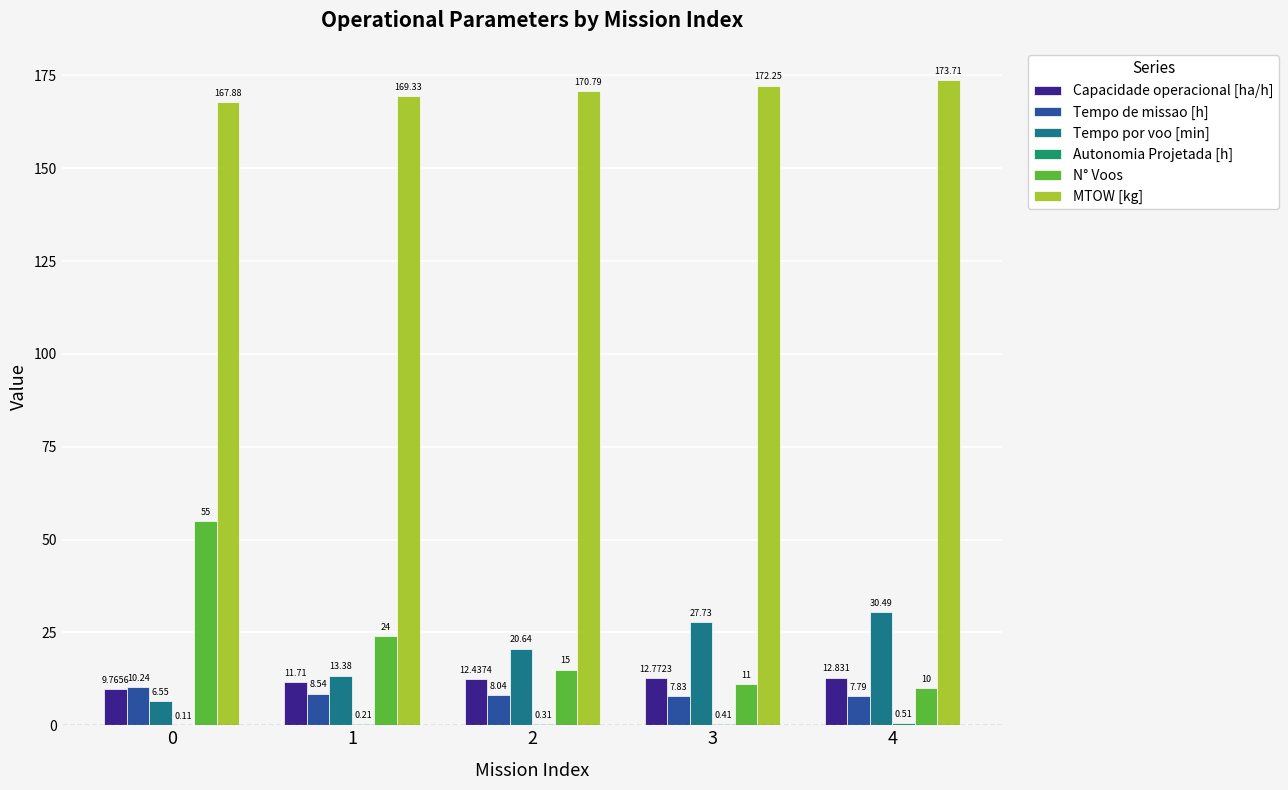

Is the value of Tempo por voo [min] at 1 greater than the value of Capacidade operacional [ha/h] at 0?

Yes